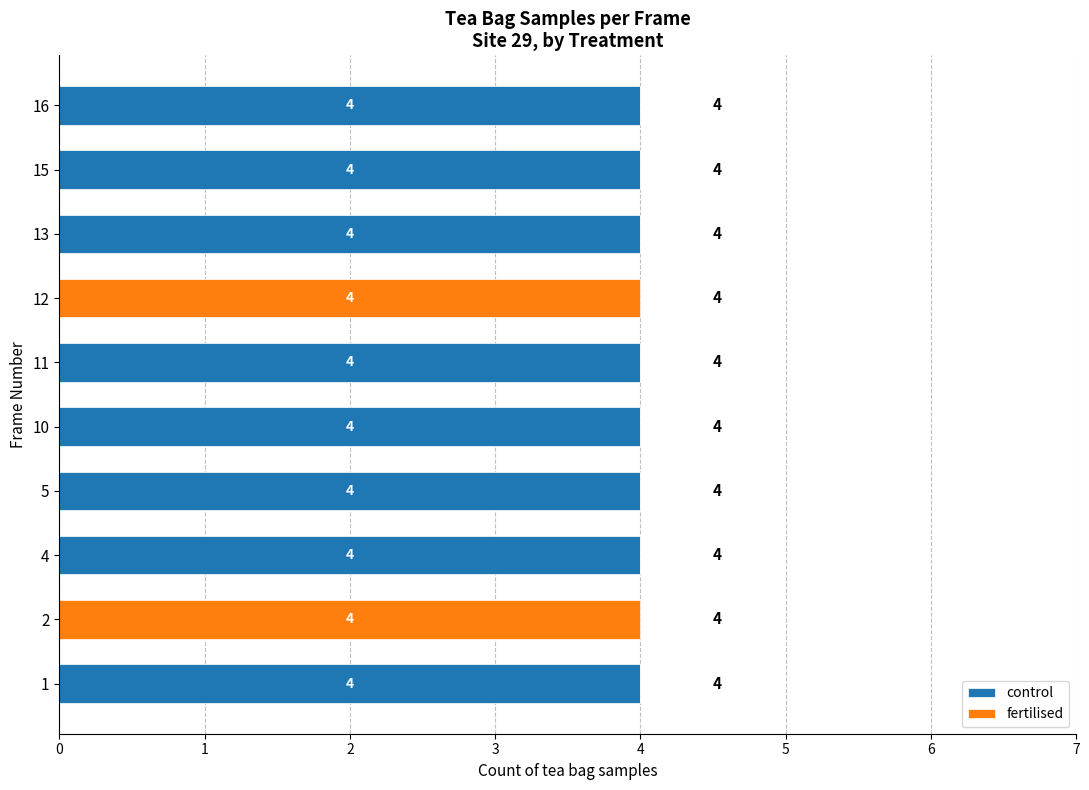

Read the control value at 13.

4